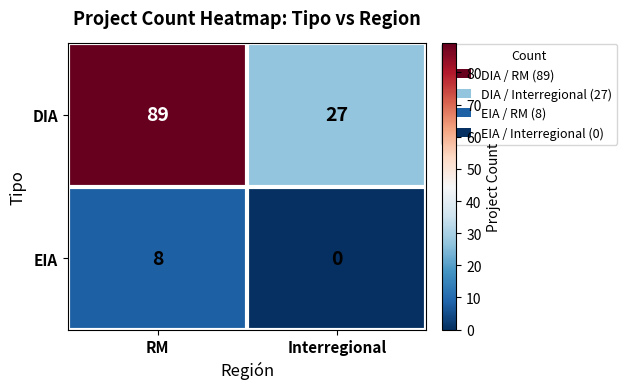

List the series in order of their peak value, highest first.

DIA, EIA